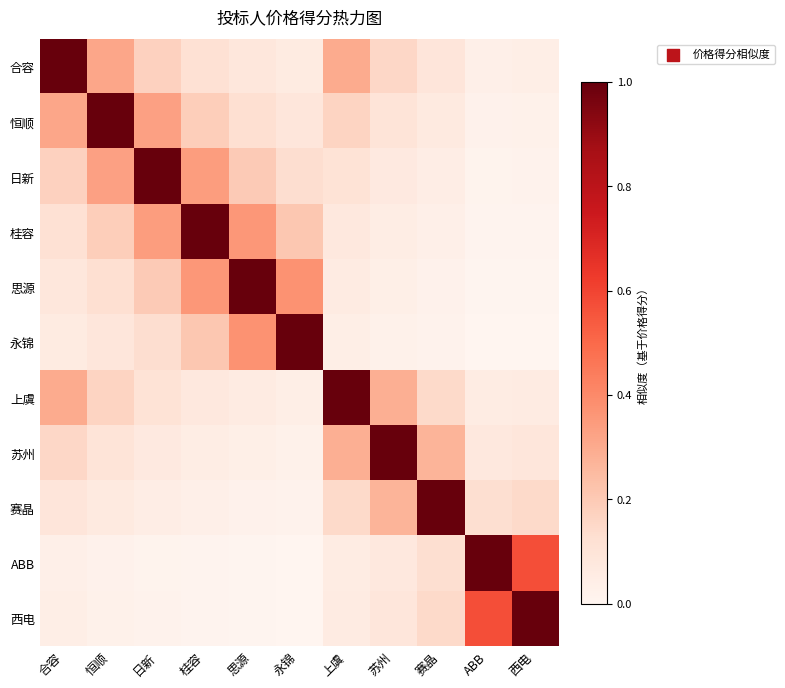

What is the greatest value displayed?

1.0